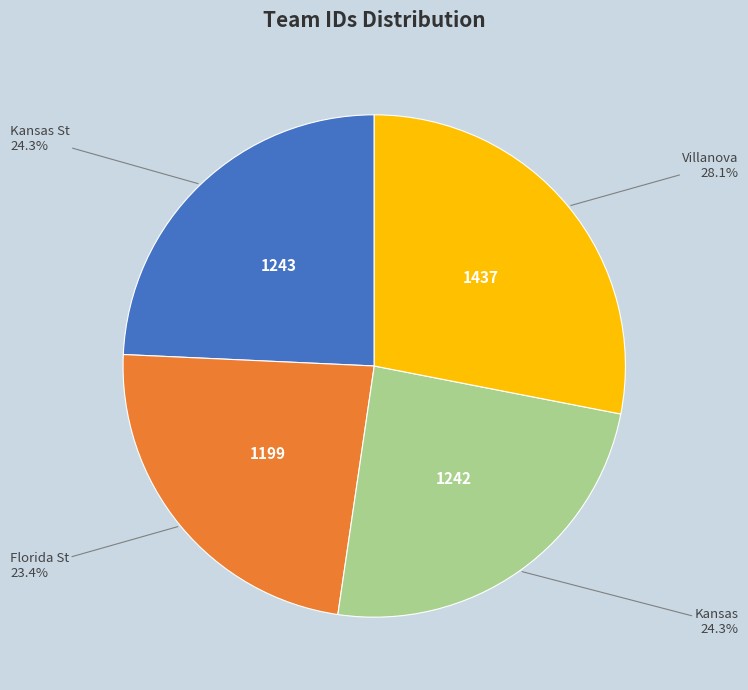

Is there any slice that represents more than half of the pie?

No